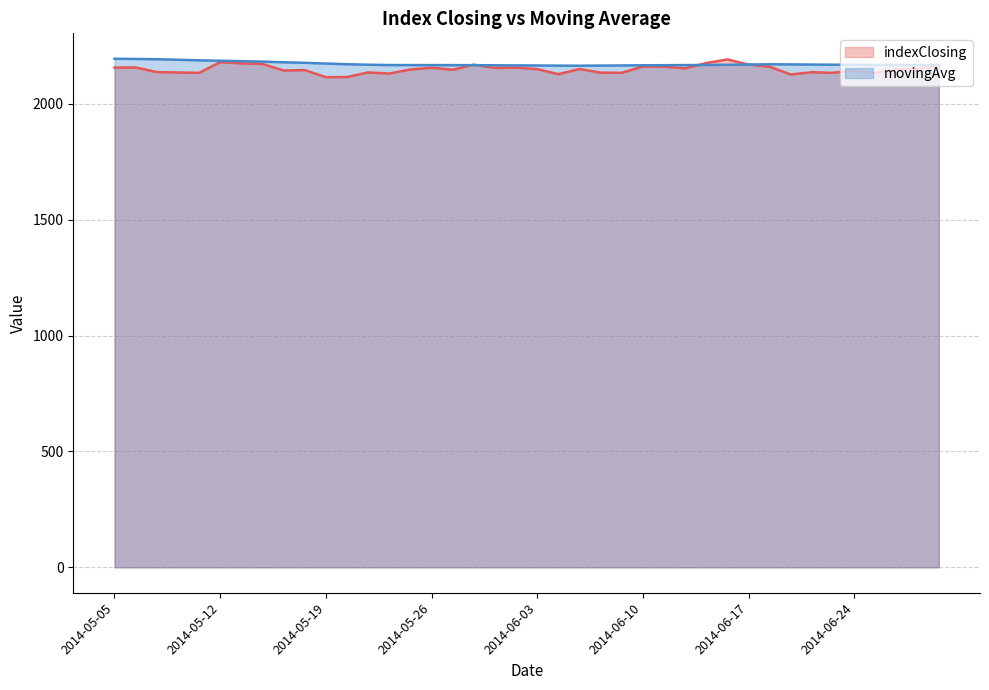

Where does the indexClosing series first go above 2149?

2014-05-05